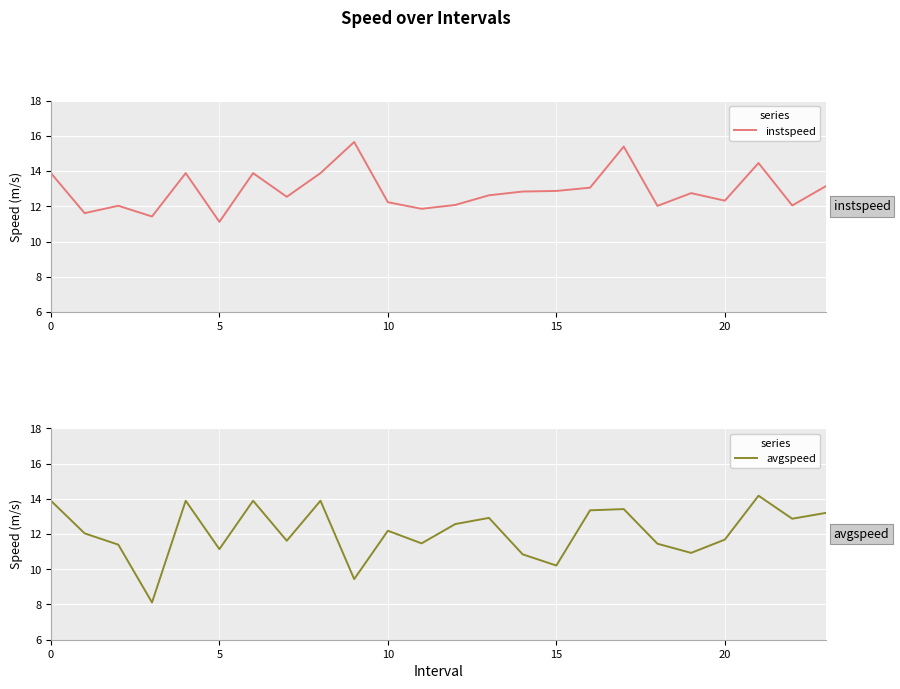

What is the greatest value displayed?

15.7